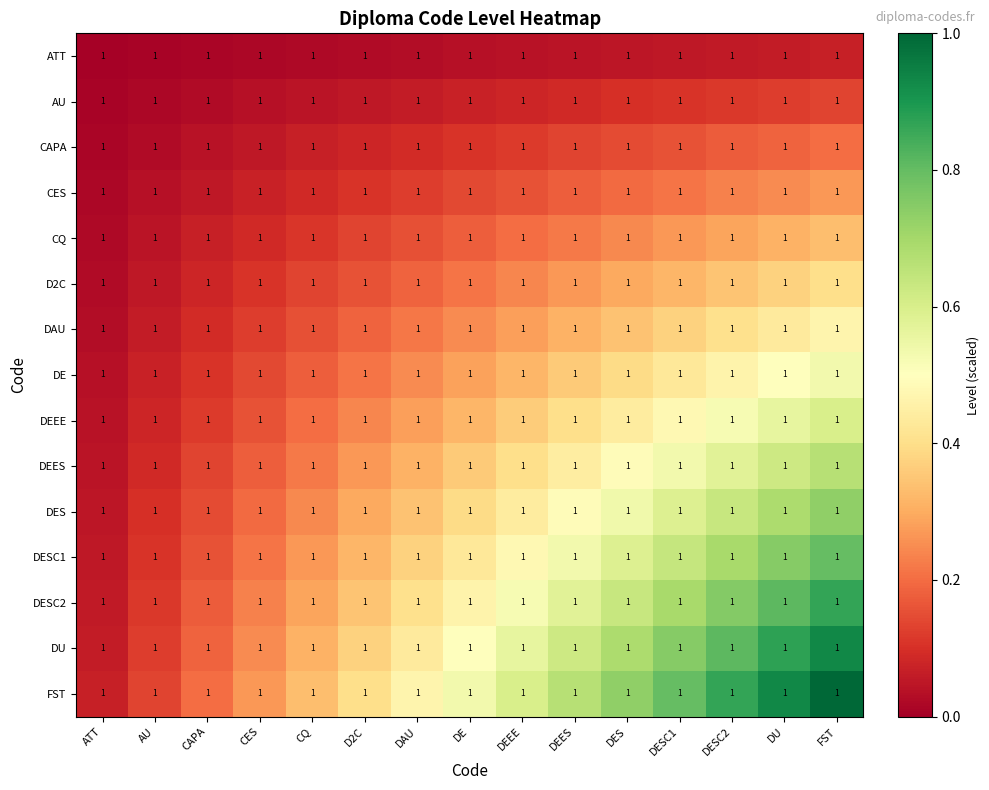

Reading left to right, transcribe all the data shown in this chart.

ATT: ATT=1.0	AU=1.0	CAPA=1.0	CES=1.0	CQ=1.0	D2C=1.0	DAU=1.0	DE=1.0	DEEE=1.0	DEES=1.0	DES=1.0	DESC1=1.0	DESC2=1.0	DU=1.0	FST=1.0
AU: ATT=1.0	AU=1.0	CAPA=1.0	CES=1.0	CQ=1.0	D2C=1.0	DAU=1.0	DE=1.0	DEEE=1.0	DEES=1.0	DES=1.0	DESC1=1.0	DESC2=1.0	DU=1.0	FST=1.0
CAPA: ATT=1.0	AU=1.0	CAPA=1.0	CES=1.0	CQ=1.0	D2C=1.0	DAU=1.0	DE=1.0	DEEE=1.0	DEES=1.0	DES=1.0	DESC1=1.0	DESC2=1.0	DU=1.0	FST=1.0
CES: ATT=1.0	AU=1.0	CAPA=1.0	CES=1.0	CQ=1.0	D2C=1.0	DAU=1.0	DE=1.0	DEEE=1.0	DEES=1.0	DES=1.0	DESC1=1.0	DESC2=1.0	DU=1.0	FST=1.0
CQ: ATT=1.0	AU=1.0	CAPA=1.0	CES=1.0	CQ=1.0	D2C=1.0	DAU=1.0	DE=1.0	DEEE=1.0	DEES=1.0	DES=1.0	DESC1=1.0	DESC2=1.0	DU=1.0	FST=1.0
D2C: ATT=1.0	AU=1.0	CAPA=1.0	CES=1.0	CQ=1.0	D2C=1.0	DAU=1.0	DE=1.0	DEEE=1.0	DEES=1.0	DES=1.0	DESC1=1.0	DESC2=1.0	DU=1.0	FST=1.0
DAU: ATT=1.0	AU=1.0	CAPA=1.0	CES=1.0	CQ=1.0	D2C=1.0	DAU=1.0	DE=1.0	DEEE=1.0	DEES=1.0	DES=1.0	DESC1=1.0	DESC2=1.0	DU=1.0	FST=1.0
DE: ATT=1.0	AU=1.0	CAPA=1.0	CES=1.0	CQ=1.0	D2C=1.0	DAU=1.0	DE=1.0	DEEE=1.0	DEES=1.0	DES=1.0	DESC1=1.0	DESC2=1.0	DU=1.0	FST=1.0
DEEE: ATT=1.0	AU=1.0	CAPA=1.0	CES=1.0	CQ=1.0	D2C=1.0	DAU=1.0	DE=1.0	DEEE=1.0	DEES=1.0	DES=1.0	DESC1=1.0	DESC2=1.0	DU=1.0	FST=1.0
DEES: ATT=1.0	AU=1.0	CAPA=1.0	CES=1.0	CQ=1.0	D2C=1.0	DAU=1.0	DE=1.0	DEEE=1.0	DEES=1.0	DES=1.0	DESC1=1.0	DESC2=1.0	DU=1.0	FST=1.0
DES: ATT=1.0	AU=1.0	CAPA=1.0	CES=1.0	CQ=1.0	D2C=1.0	DAU=1.0	DE=1.0	DEEE=1.0	DEES=1.0	DES=1.0	DESC1=1.0	DESC2=1.0	DU=1.0	FST=1.0
DESC1: ATT=1.0	AU=1.0	CAPA=1.0	CES=1.0	CQ=1.0	D2C=1.0	DAU=1.0	DE=1.0	DEEE=1.0	DEES=1.0	DES=1.0	DESC1=1.0	DESC2=1.0	DU=1.0	FST=1.0
DESC2: ATT=1.0	AU=1.0	CAPA=1.0	CES=1.0	CQ=1.0	D2C=1.0	DAU=1.0	DE=1.0	DEEE=1.0	DEES=1.0	DES=1.0	DESC1=1.0	DESC2=1.0	DU=1.0	FST=1.0
DU: ATT=1.0	AU=1.0	CAPA=1.0	CES=1.0	CQ=1.0	D2C=1.0	DAU=1.0	DE=1.0	DEEE=1.0	DEES=1.0	DES=1.0	DESC1=1.0	DESC2=1.0	DU=1.0	FST=1.0
FST: ATT=1.0	AU=1.0	CAPA=1.0	CES=1.0	CQ=1.0	D2C=1.0	DAU=1.0	DE=1.0	DEEE=1.0	DEES=1.0	DES=1.0	DESC1=1.0	DESC2=1.0	DU=1.0	FST=1.0